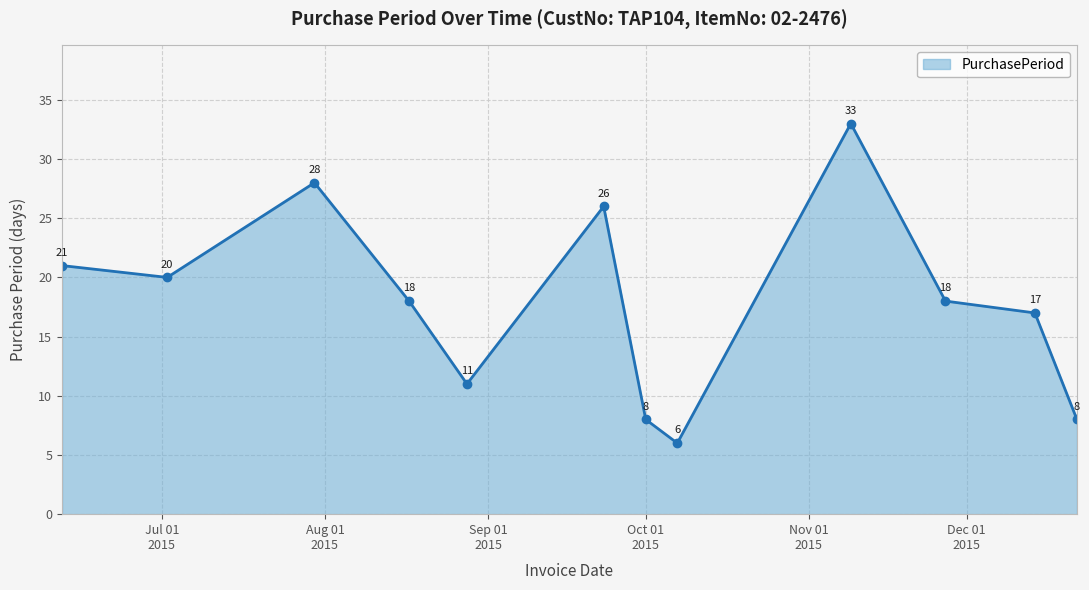

How many interior local peaks (higher than both neighbors) does the data have?

3